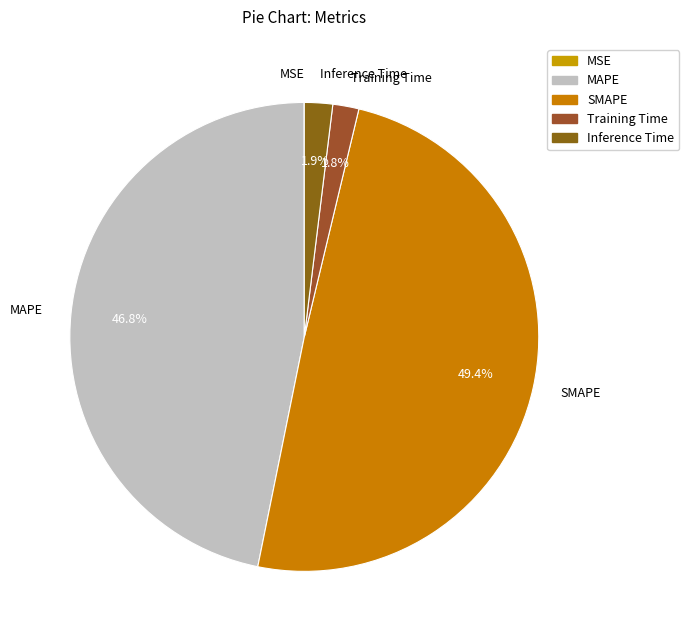

Is there any slice that represents more than half of the pie?

No